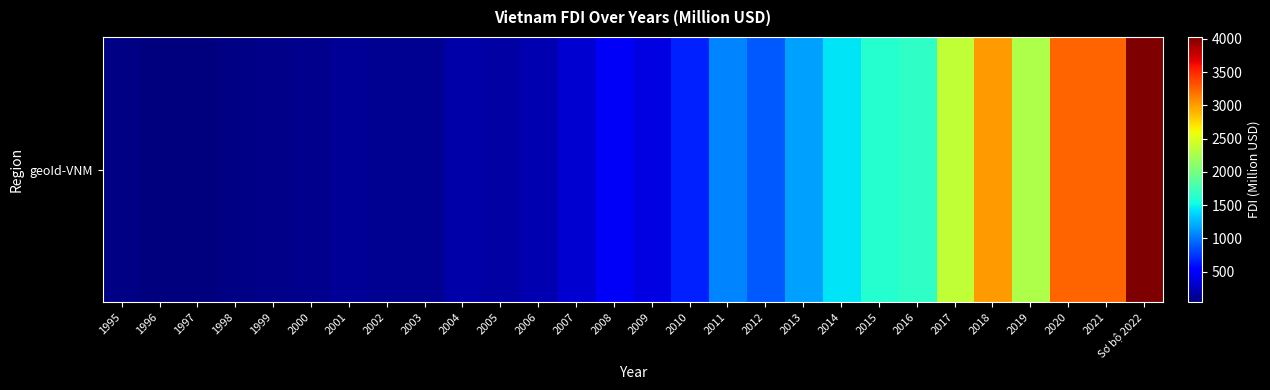

Reading right to left, transcribe all the data shown in this chart.

4030.1	3236.3	3236.9	2281.4	3011.7	2362.4	1662.2	1618.9	1439.4	1171.7	881.0	1061.5	673.5	394.7	466.5	321.7	221.8	170.0	191.6	105.4	111.6	115.4	90.4	83.3	67.6	41.5	37.4	68.2